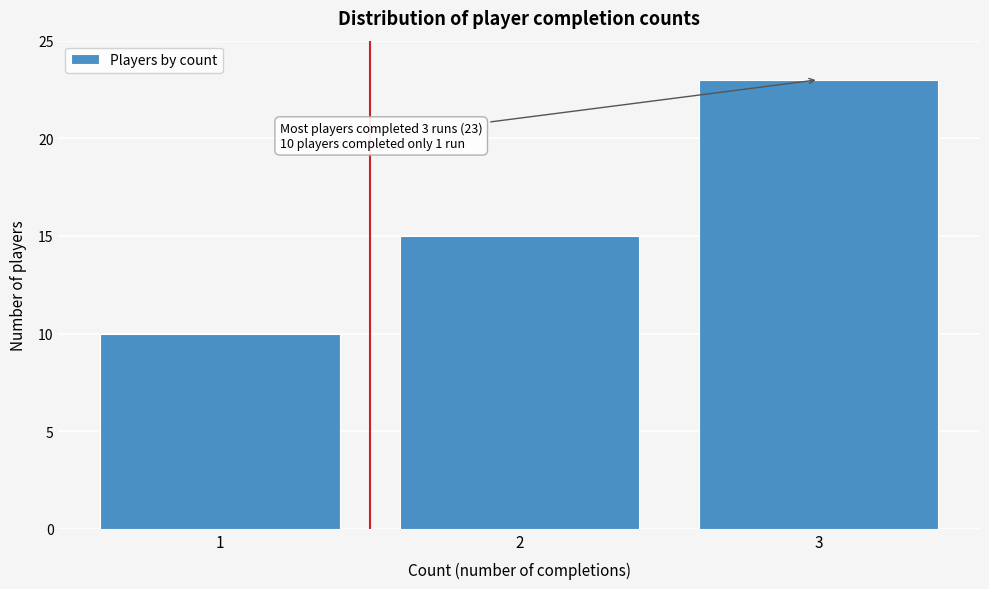

Over which range of the x-axis is the bar tallest?

2.5 to 3.5